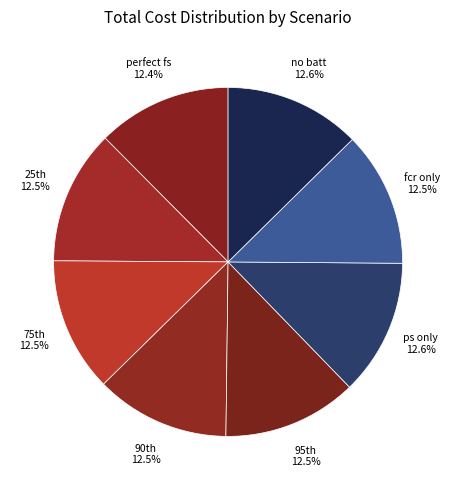

Is perfect fs the majority of the pie?

No